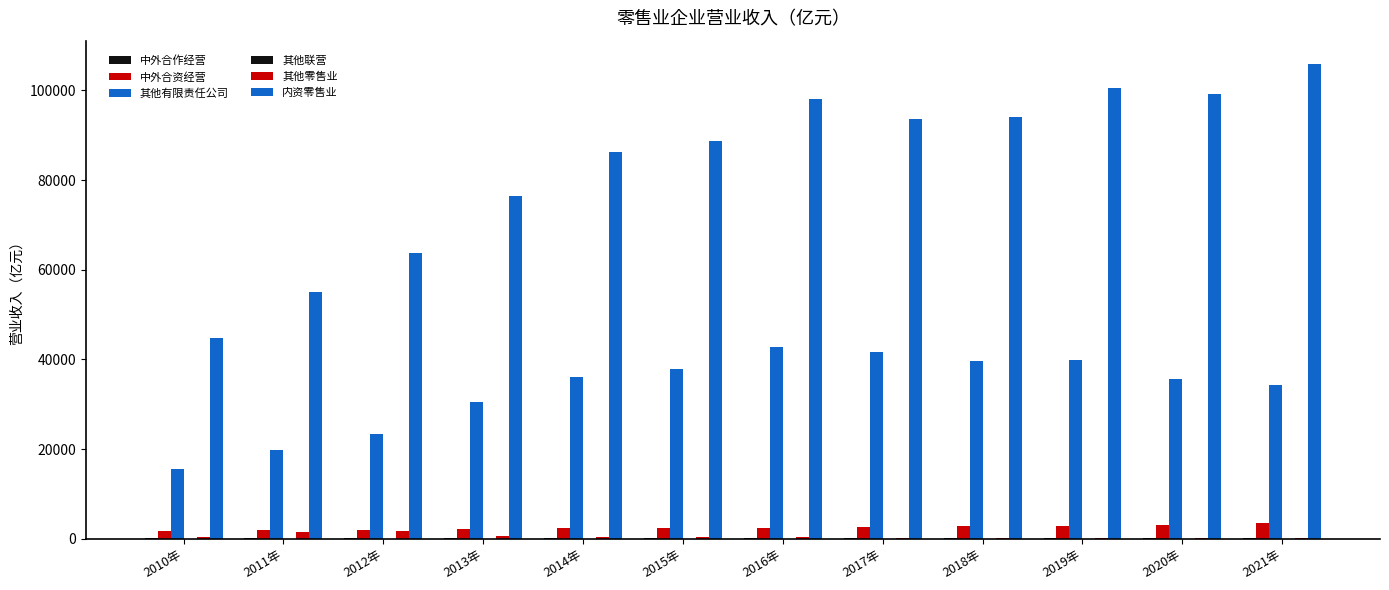

What is the minimum value shown in the chart?

9.4